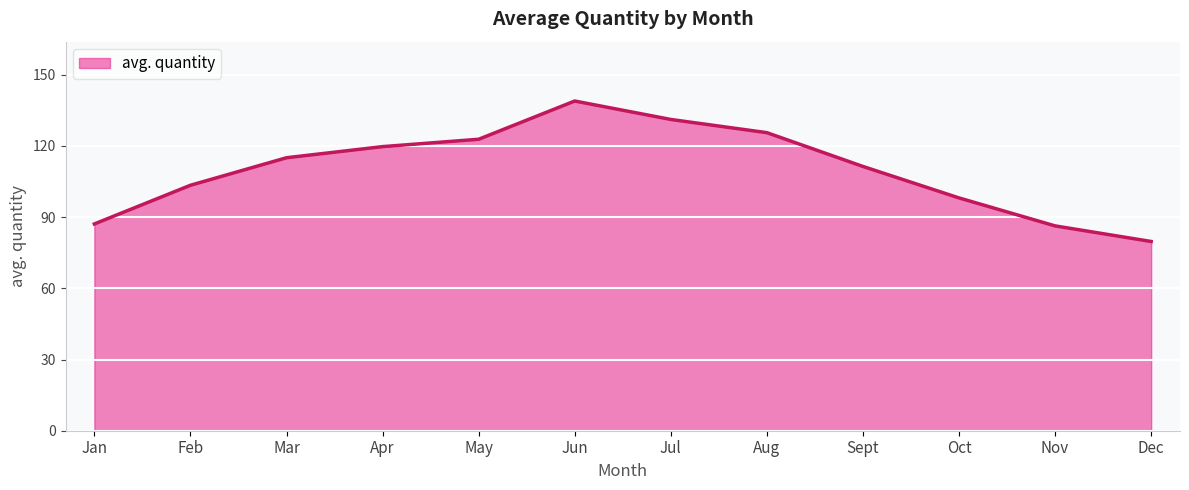

What is the sum of all values?

1319.5